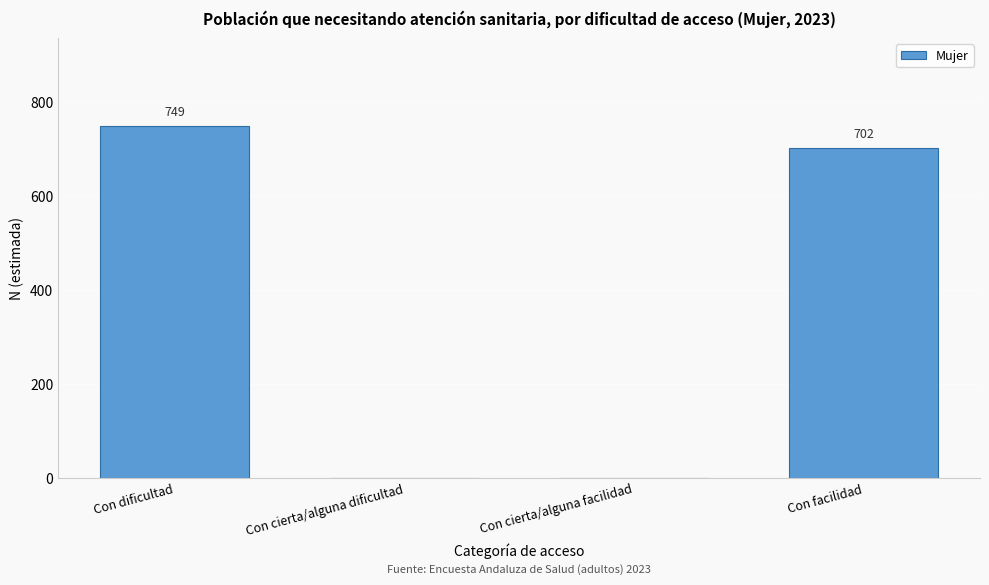

Reading left to right, transcribe all the data shown in this chart.

Con dificultad=749	Con cierta/alguna dificultad=0	Con cierta/alguna facilidad=0	Con facilidad=702